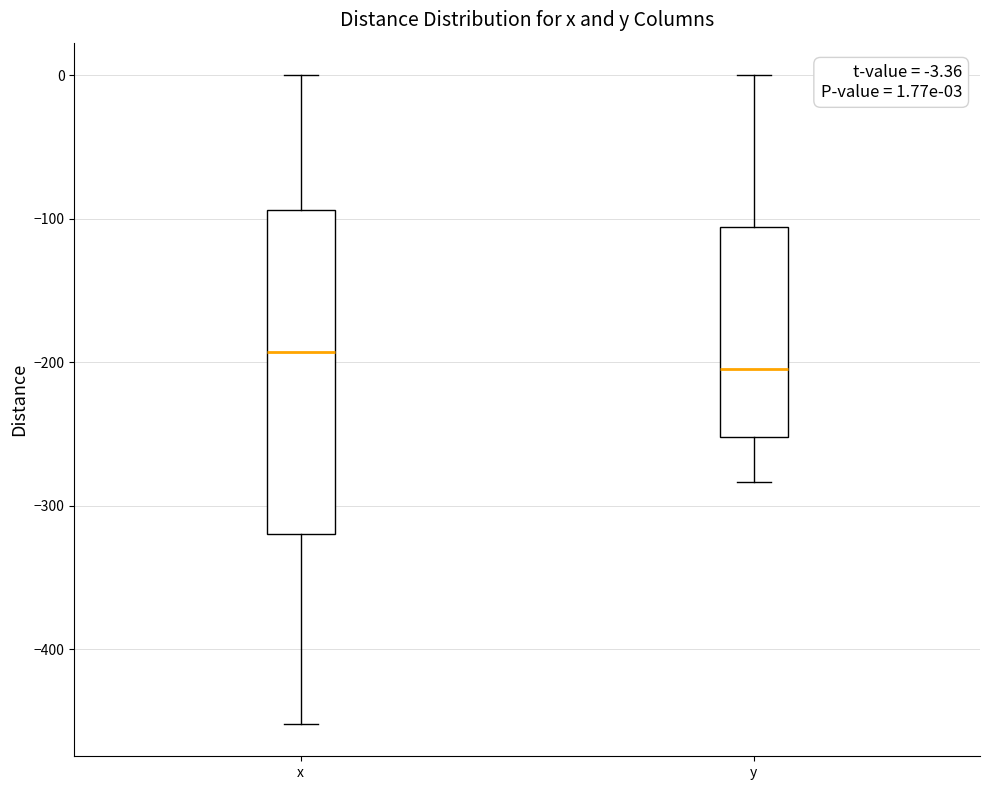

Comparing the boxes themselves (not the whiskers), which one is the tallest?

x